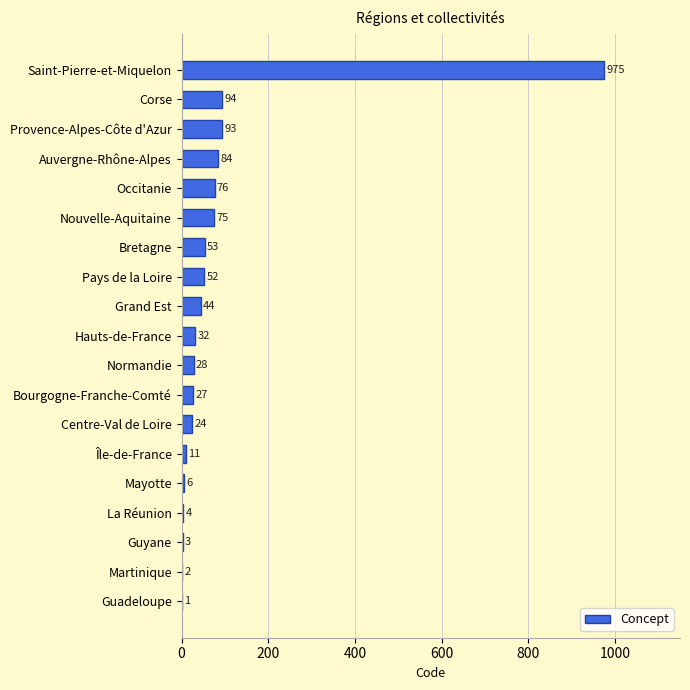

Which has a higher value, Corse or Guyane?

Corse